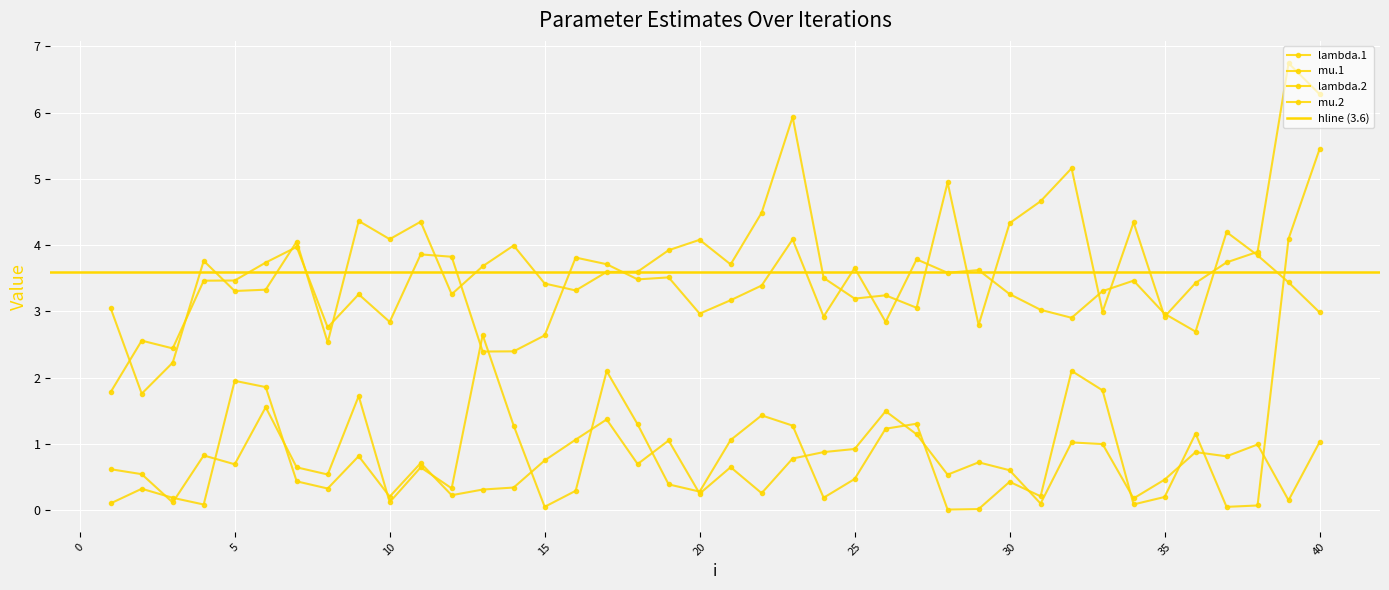

What value does the mu.2 series have at 5?

0.7